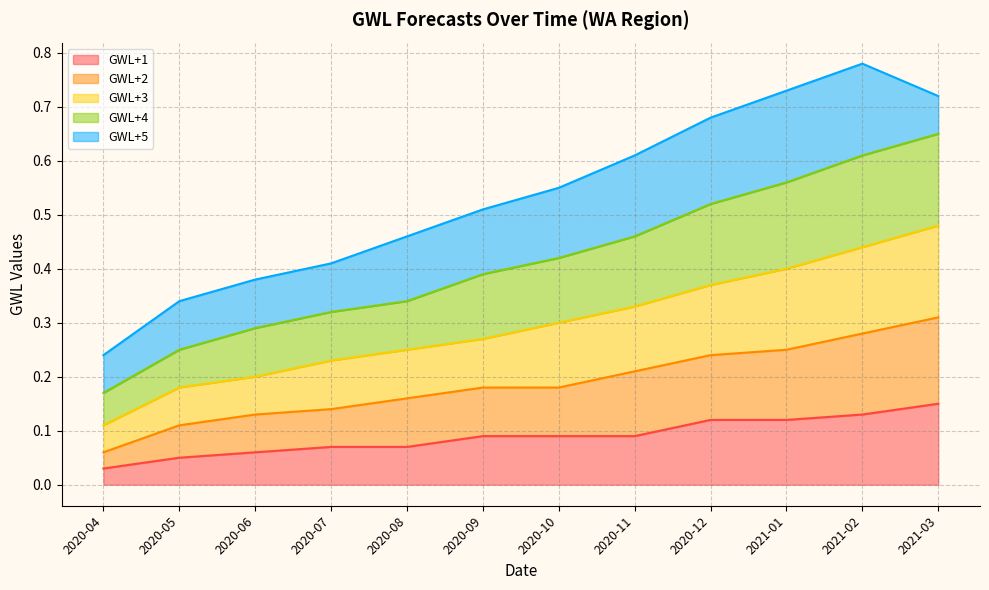

What position from the left is 2020-08?

5